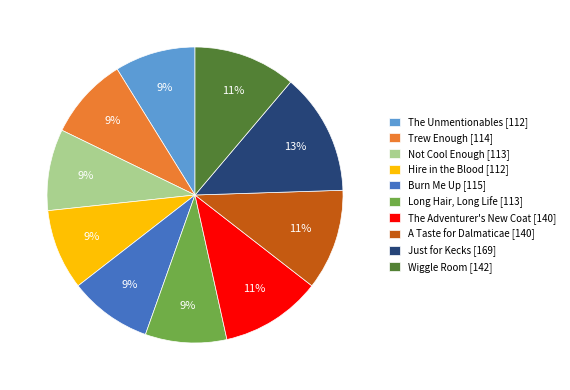

Combined, do The Unmentionables [112] and The Adventurer's New Coat [140] account for over 50%?

No